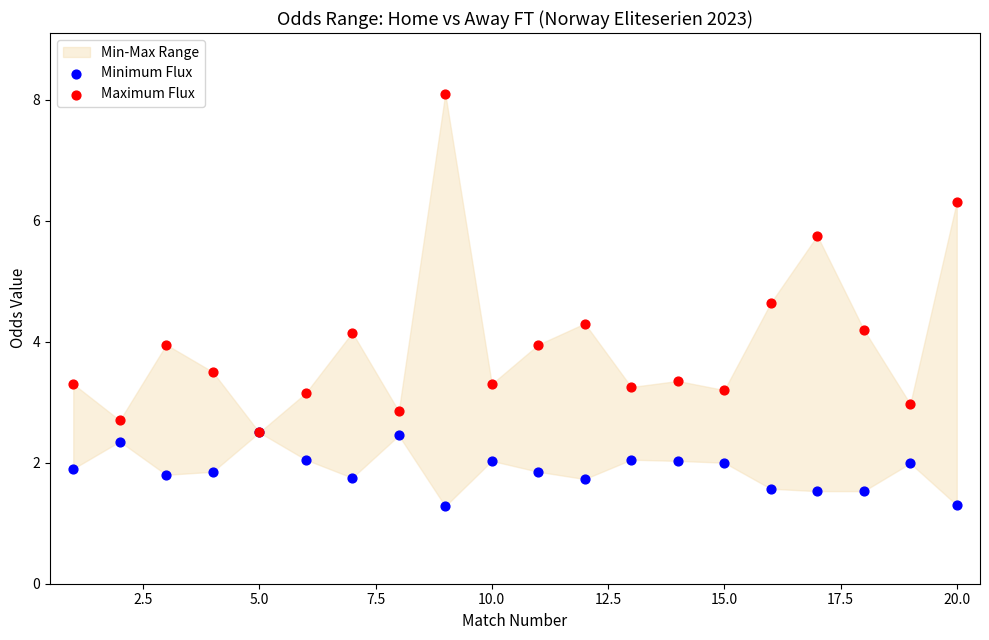

In the Maximum Flux series, what Y value is closest to 5?

4.6